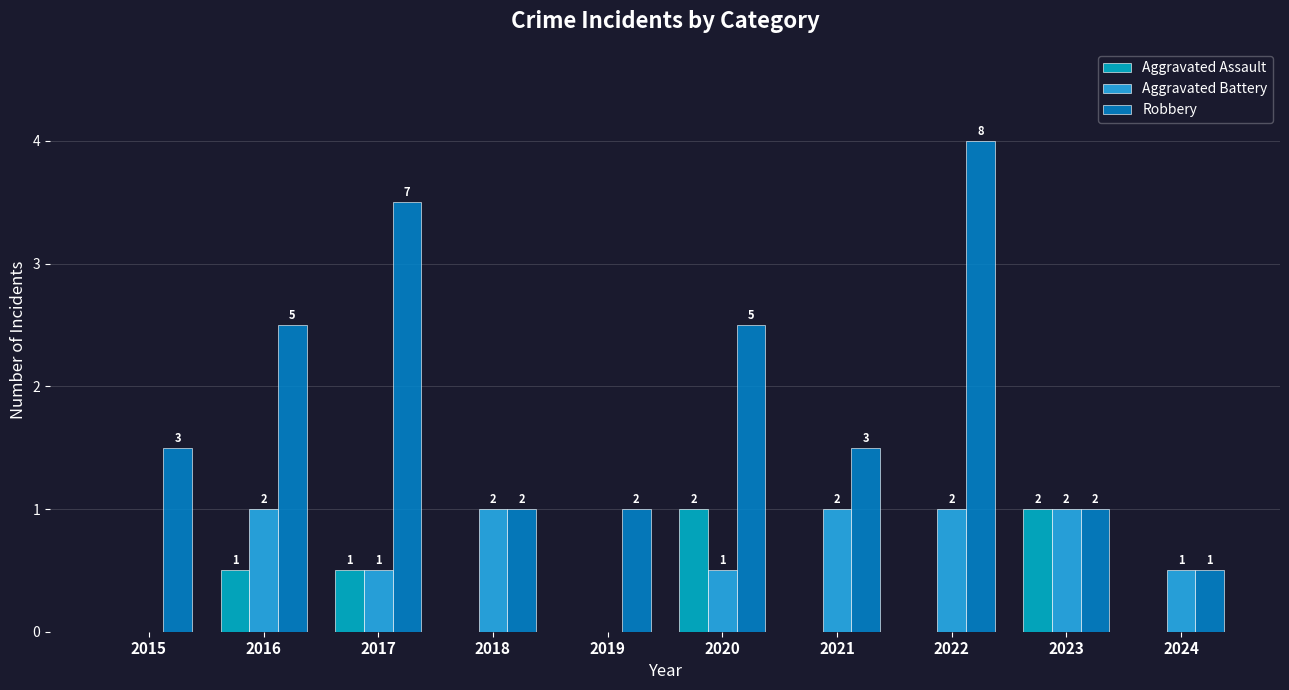

The Aggravated Assault series shows 0 at 2021. True or false?

True